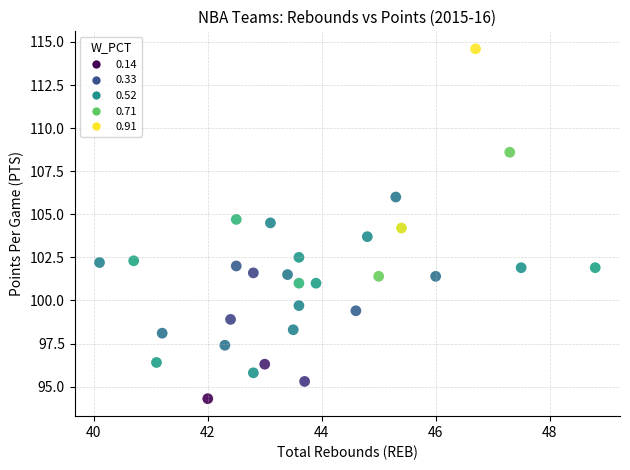

What is the range of Y values (max minus min)?

20.3